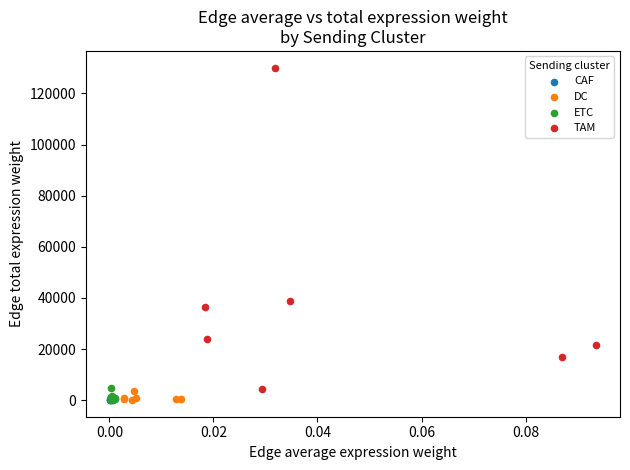

Which series has the largest Y range (max minus min)?

TAM